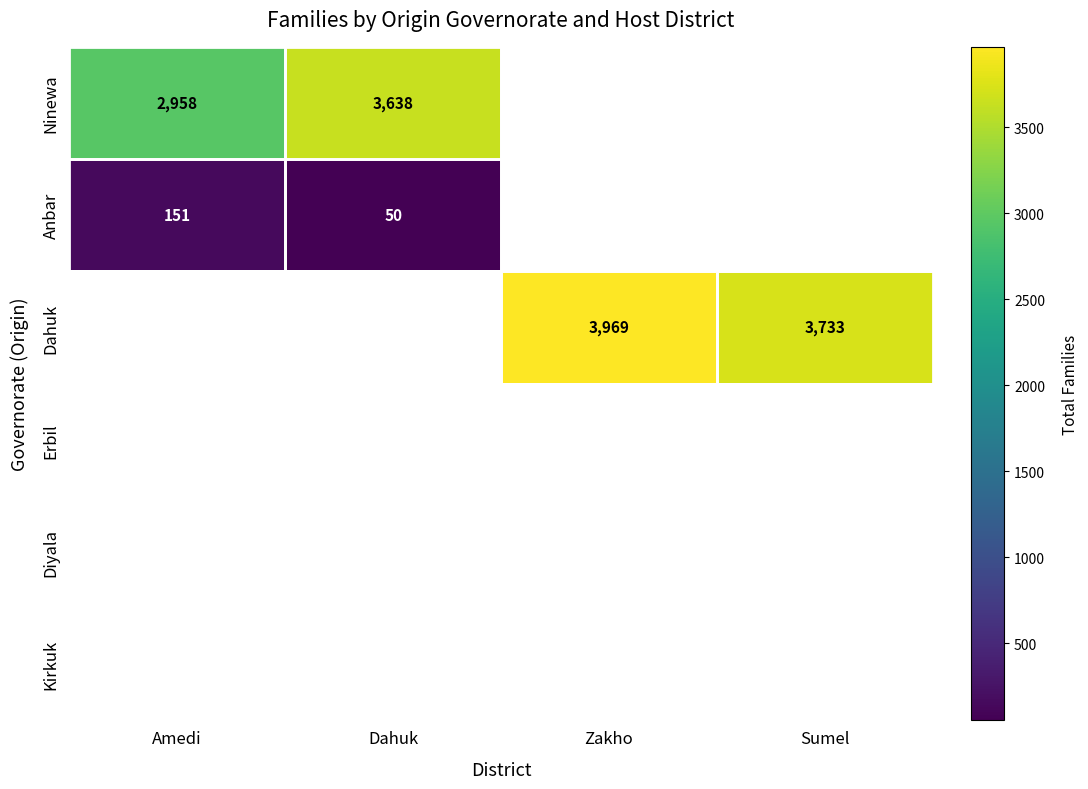

What is the maximum value shown in the chart?

3969.0